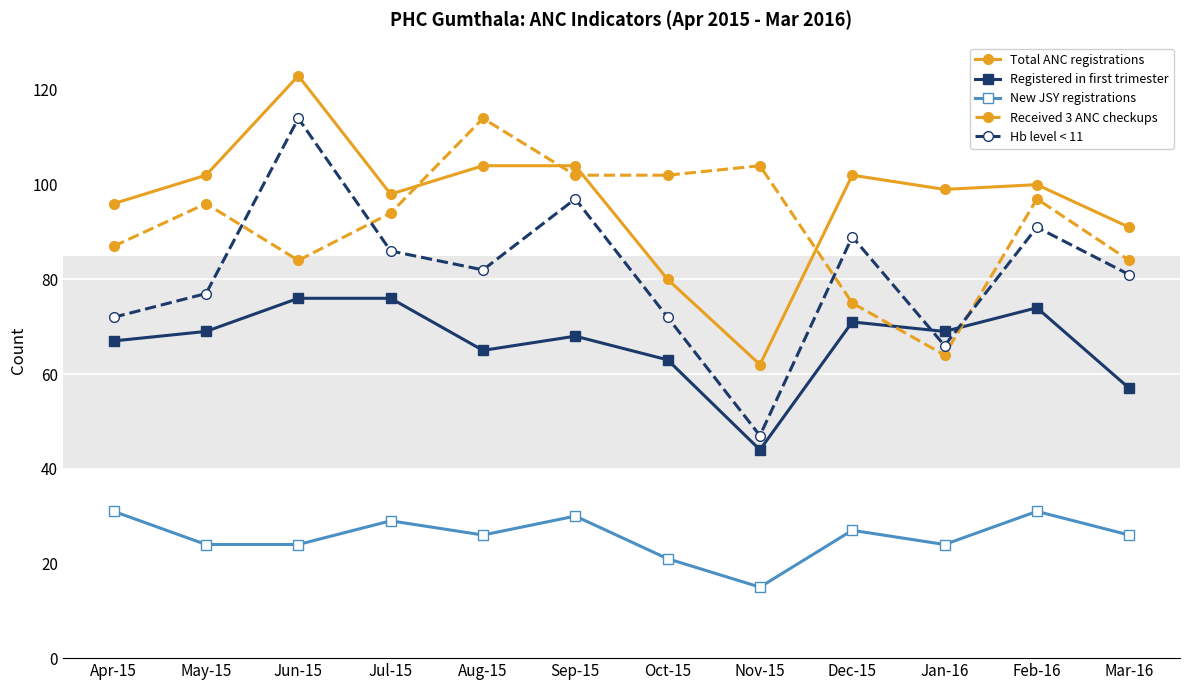

True or false: Total ANC registrations and Registered in first trimester cross at least once.

False